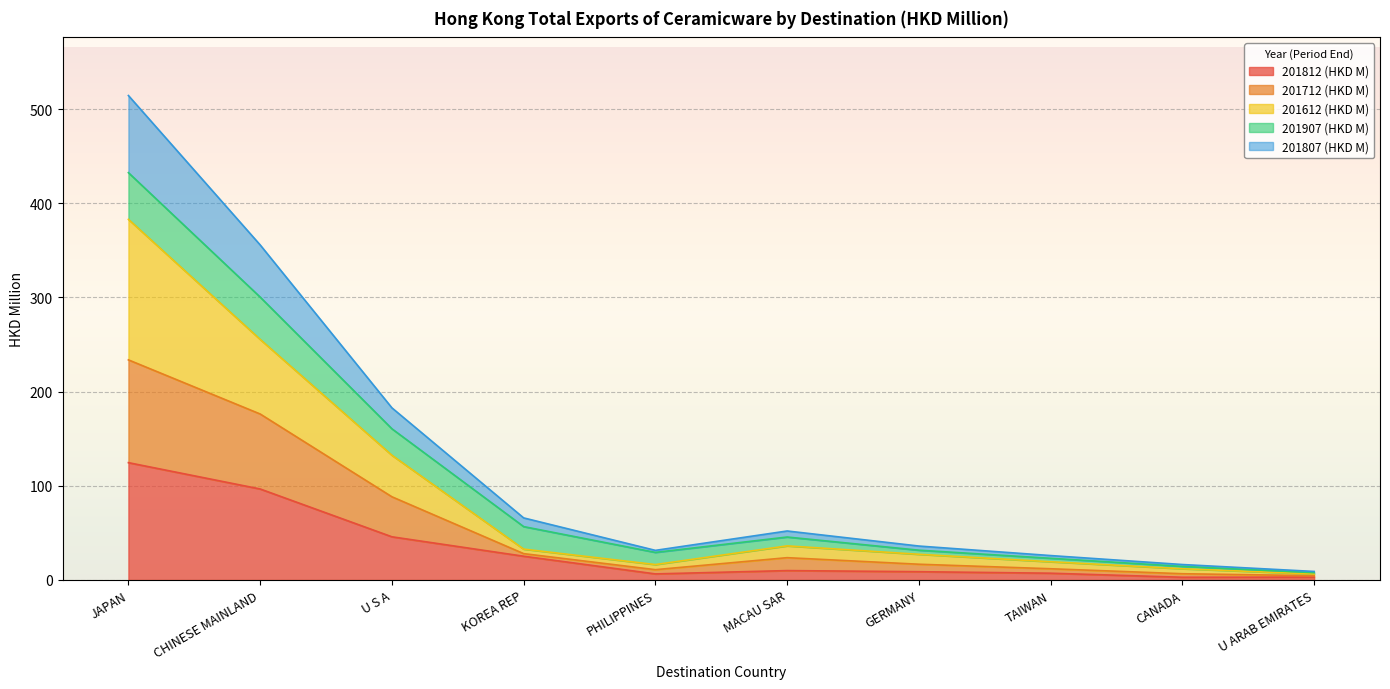

What is the minimum value shown in the chart?

2.9